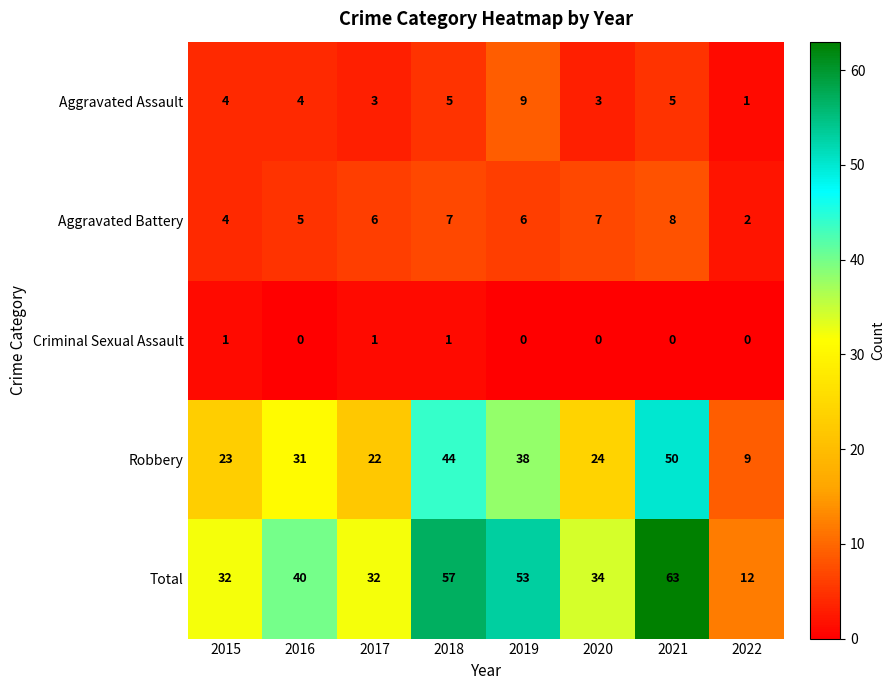

How many data points does each series have?

8